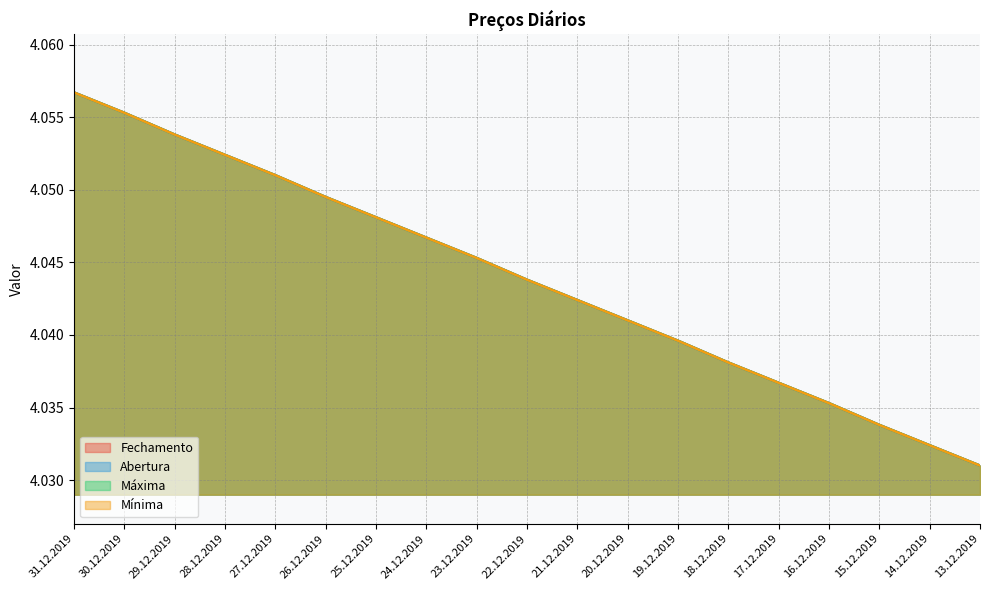

True or false: Abertura has more than 1 points higher than both neighbors.

False